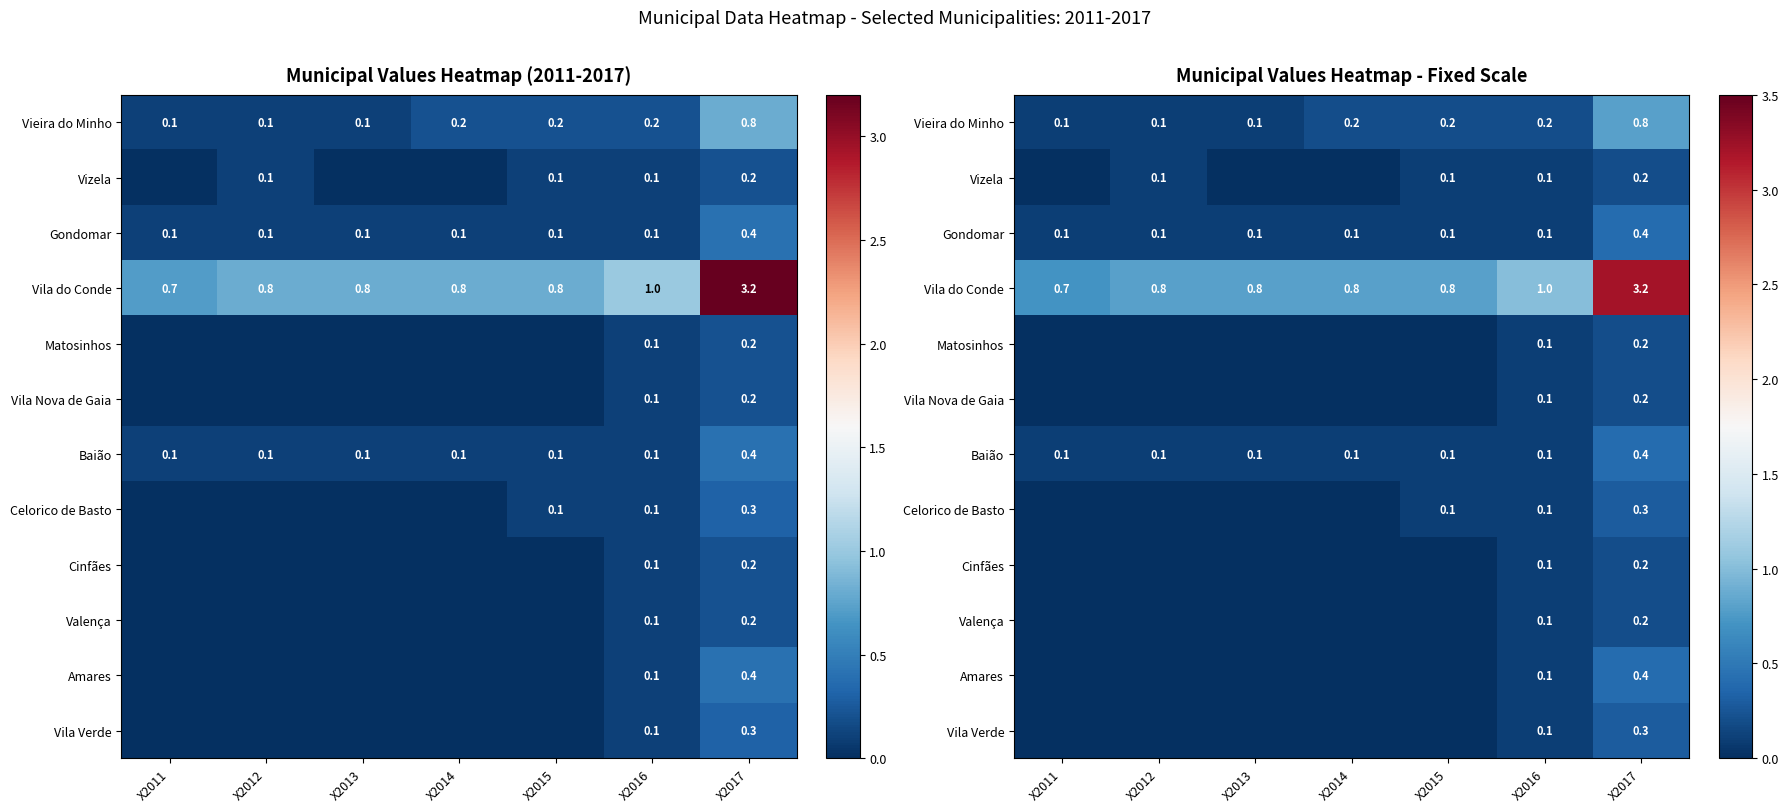

Count the Gondomar values in the range 0 to 1.

7